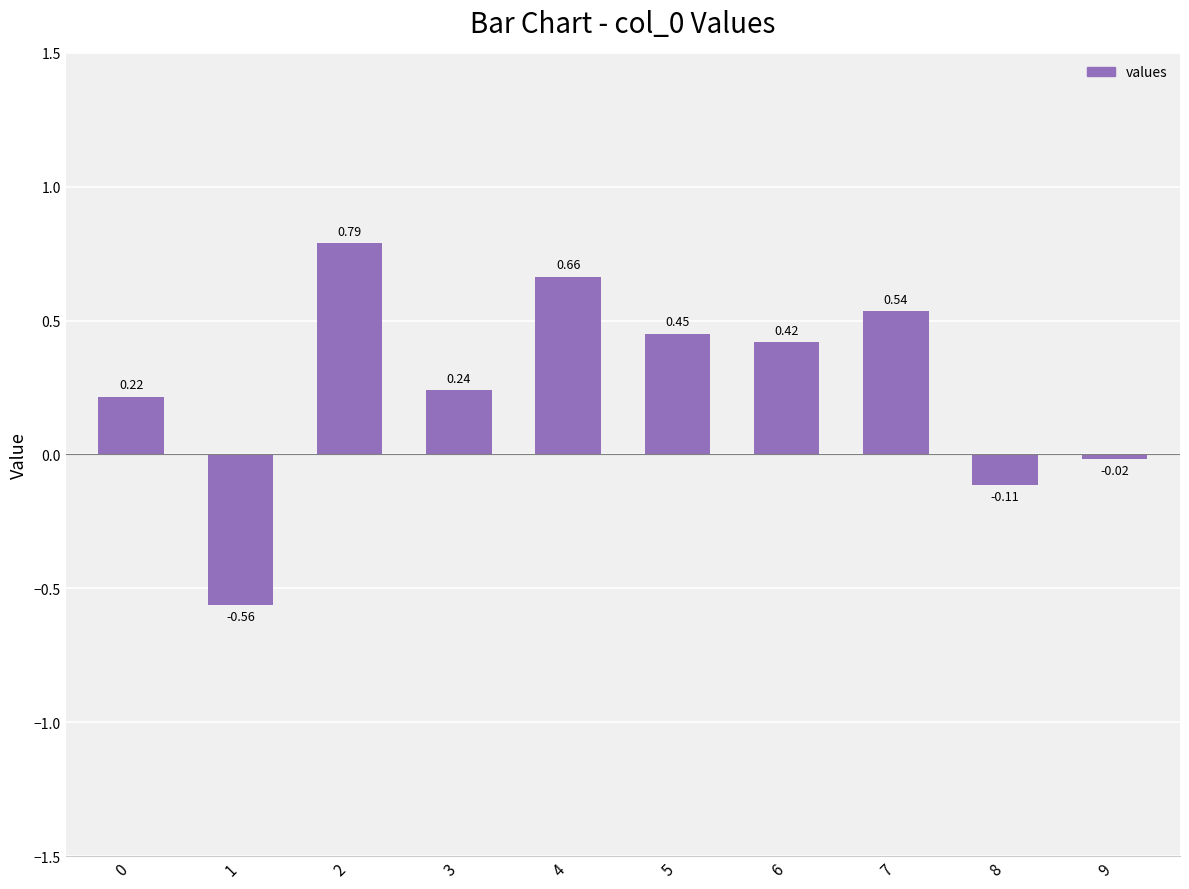

True or false: the data shows -0.2 at 1.

False